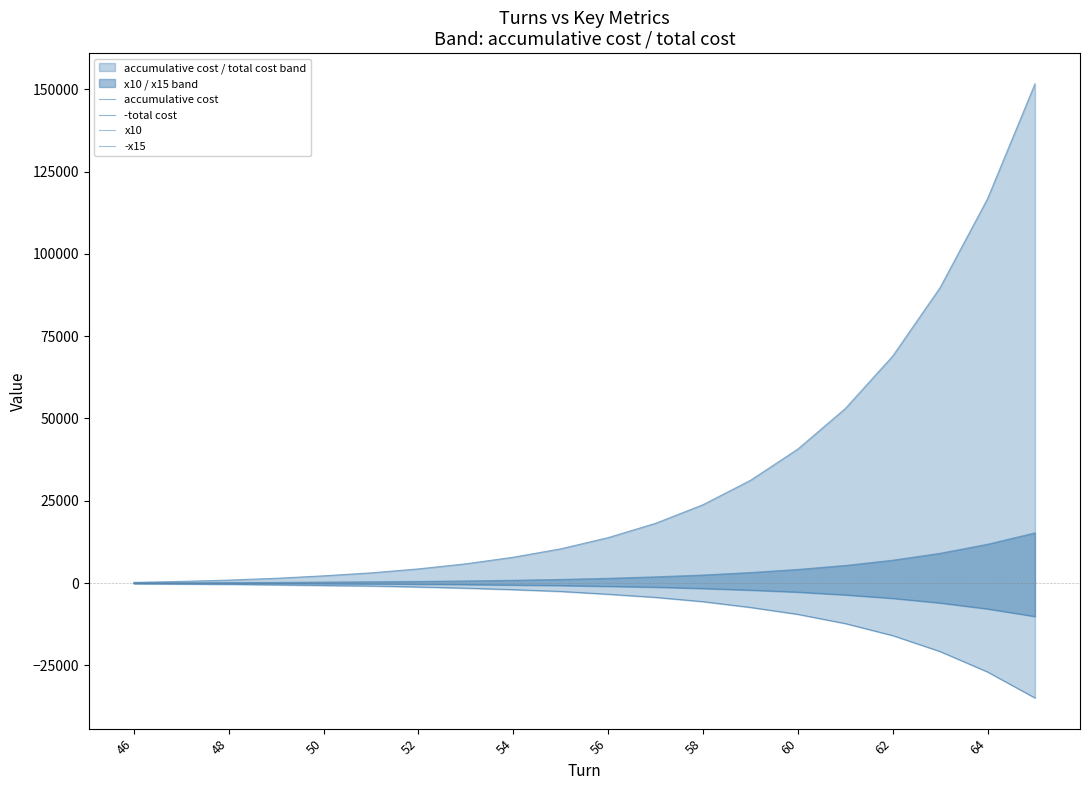

What is the smallest value displayed?

-34900